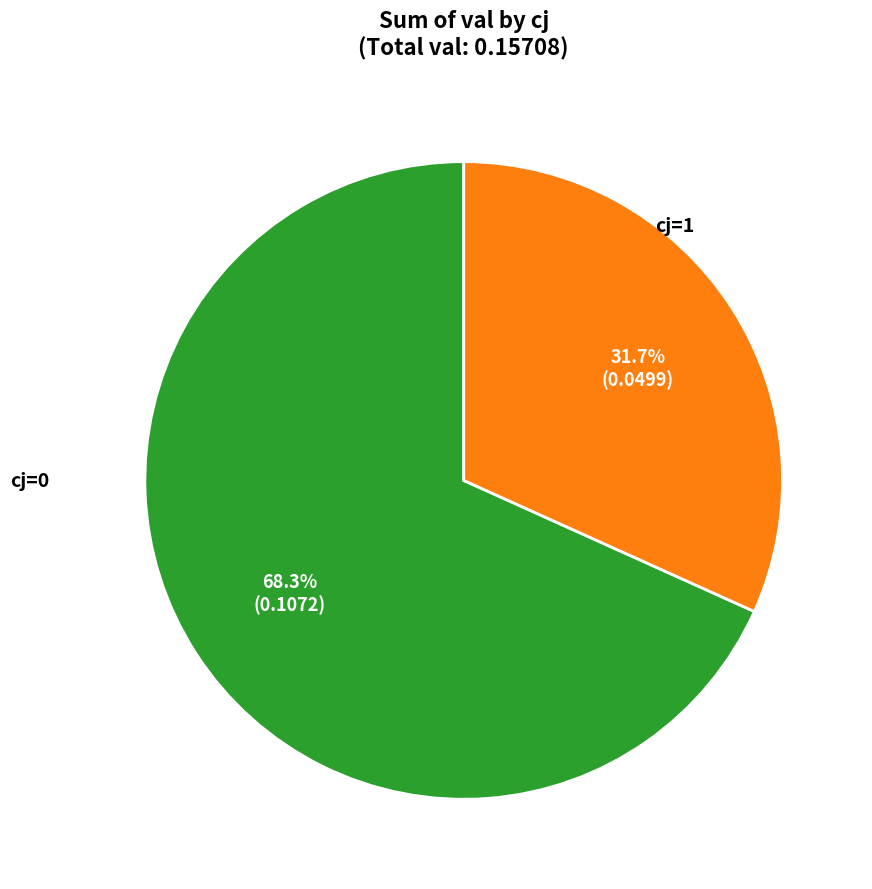

Is there any slice that represents more than half of the pie?

Yes